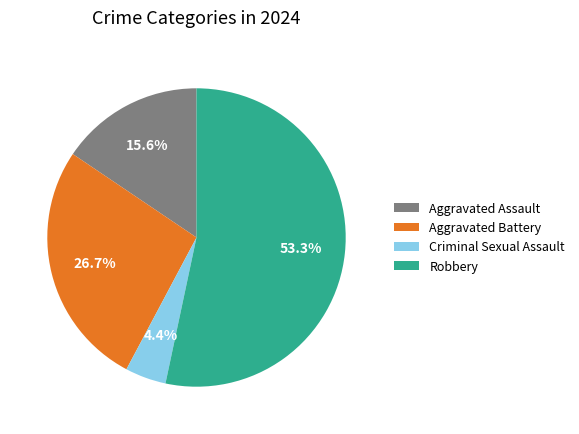

Approximately how many times larger is the value at Criminal Sexual Assault compared to Aggravated Battery?

0.2